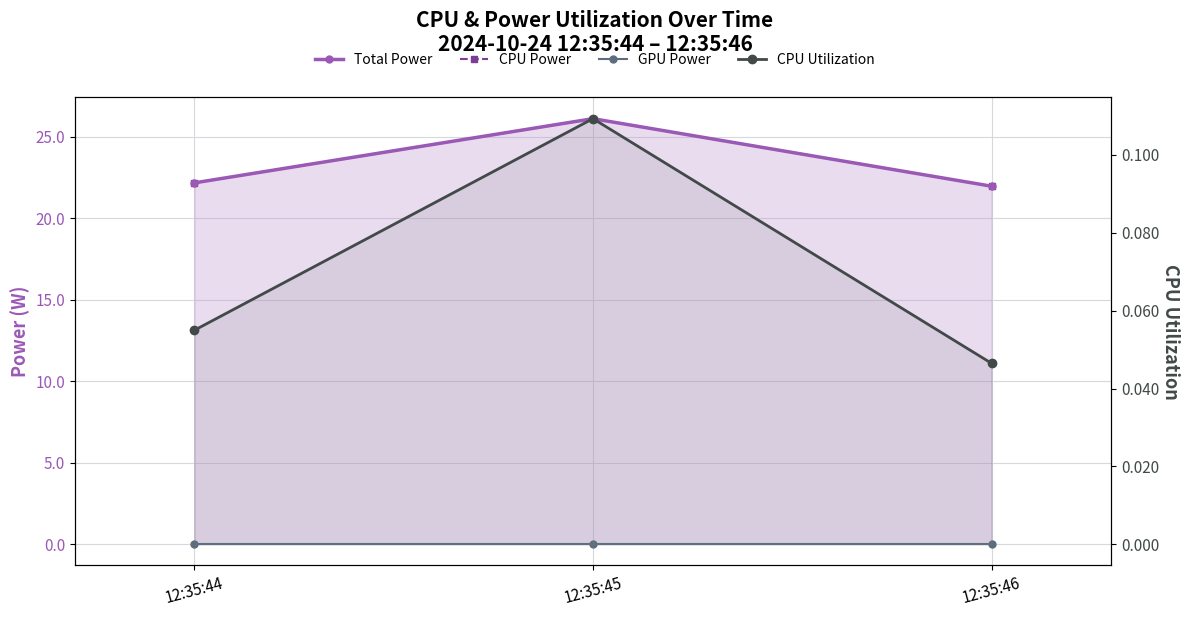

At how many categories does at least one series exceed 24?

1